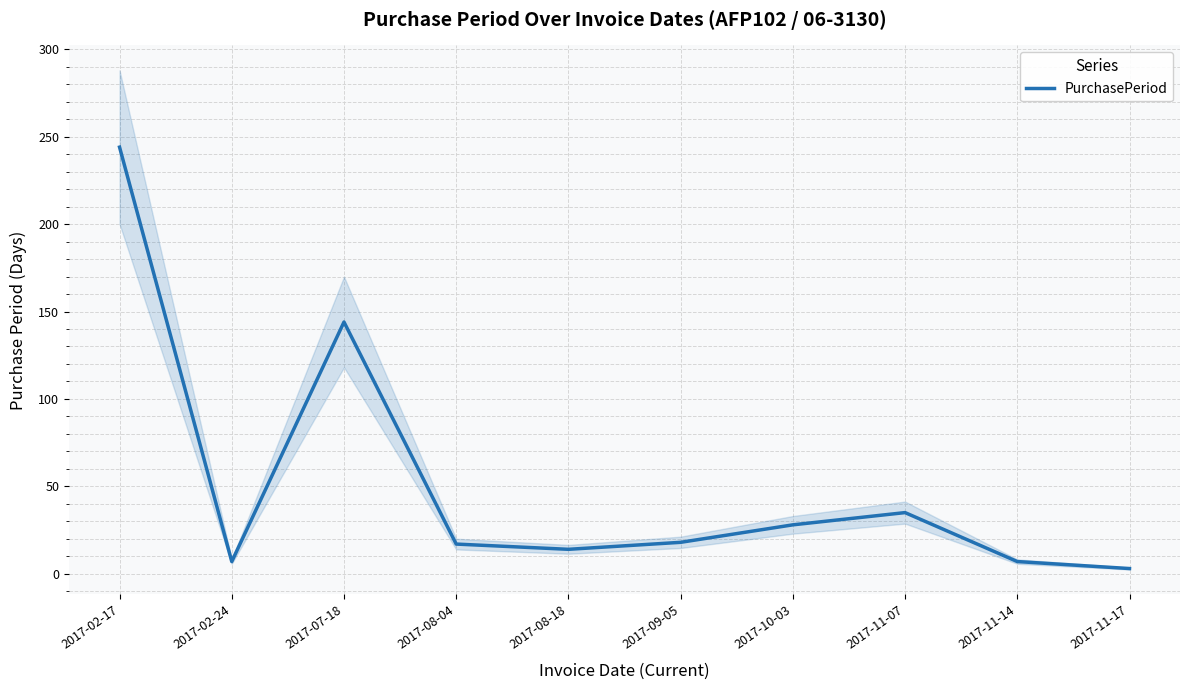

True or false: the data shows 28 at 2017-10-03.

True